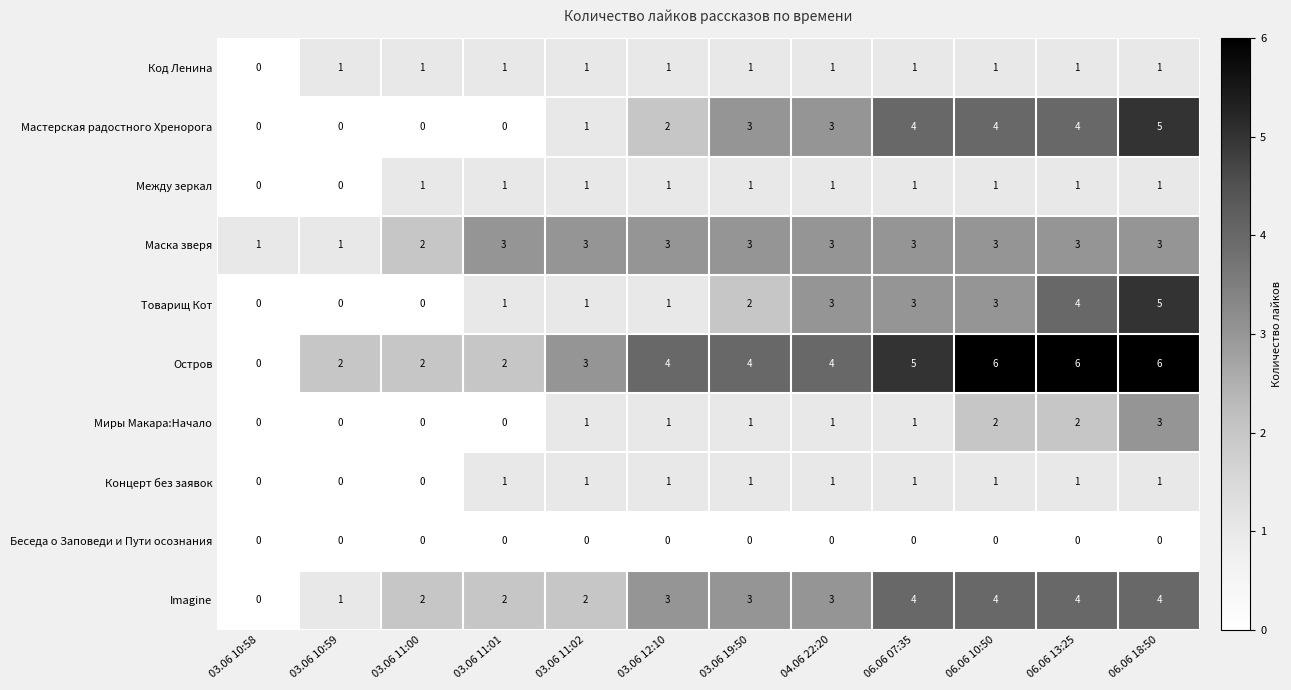

At which label is Маска зверя closest to 2?

03.06 11:00